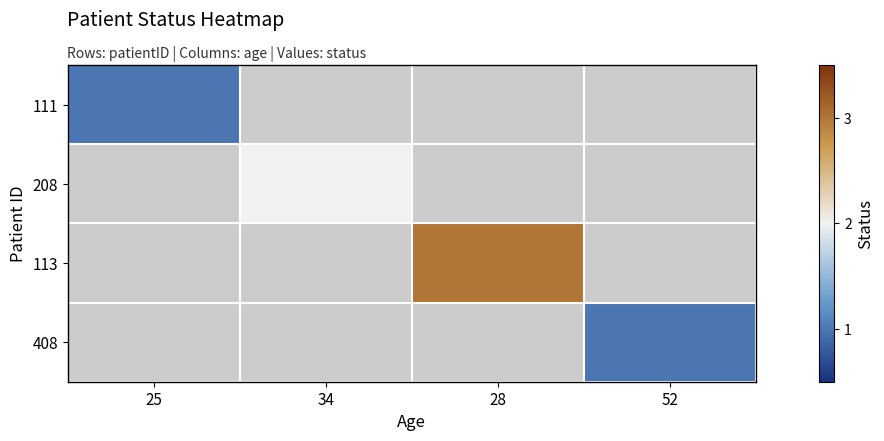

List the series in order of their overall mean, highest first.

111, 208, 113, 408